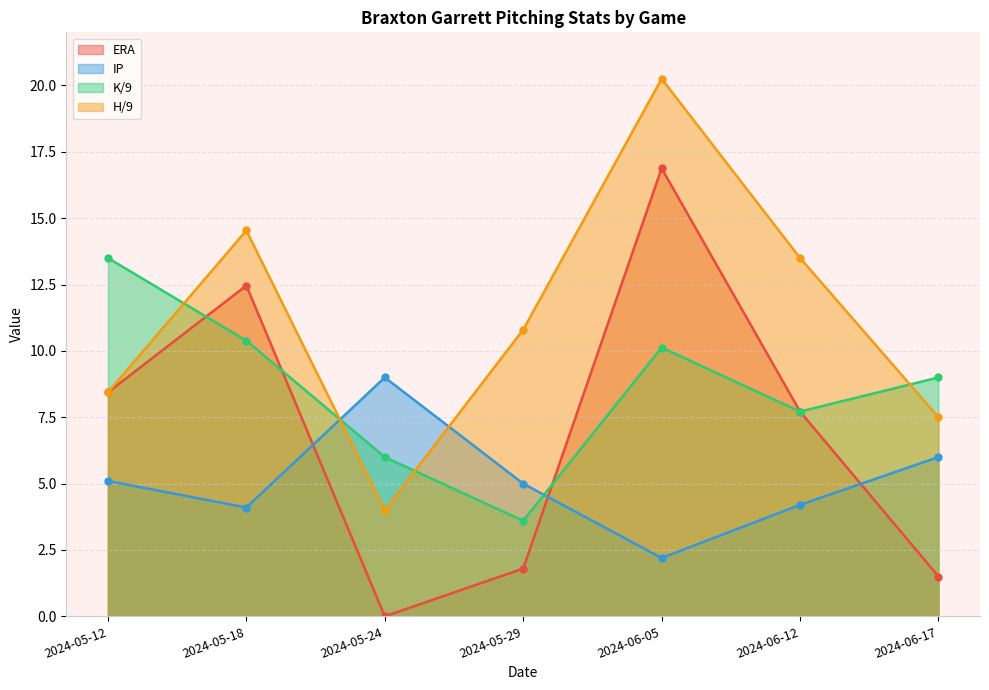

In IP, how many points are lower than both neighbors (excluding endpoints)?

2